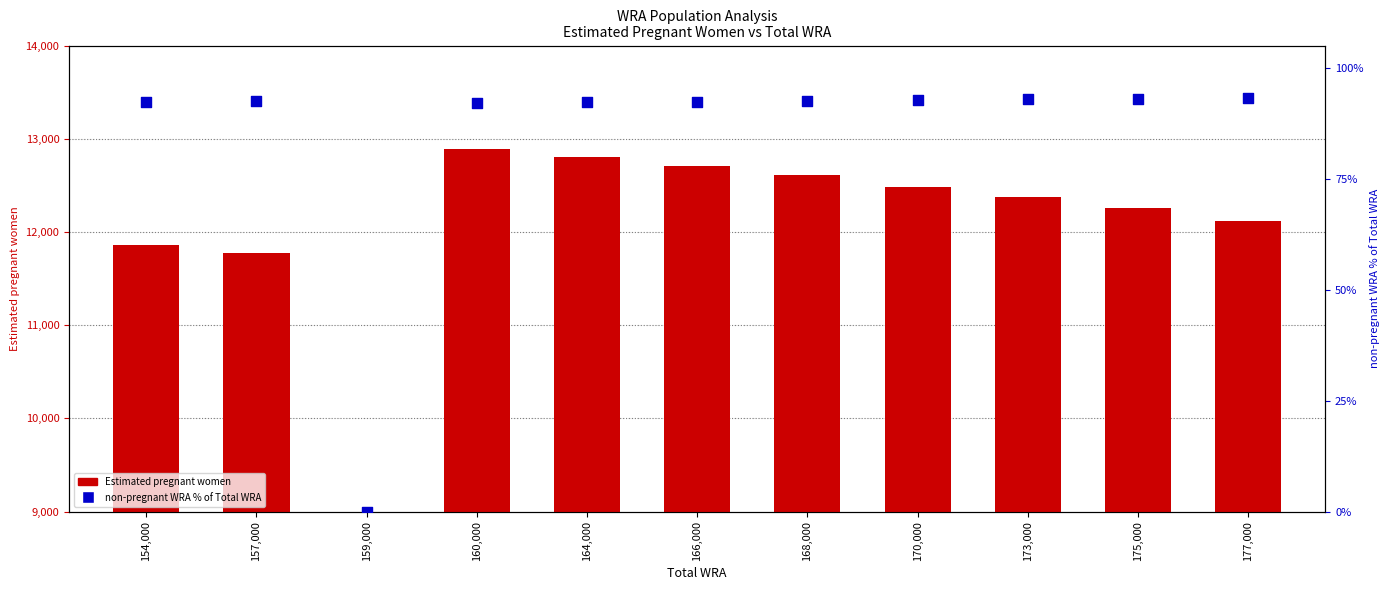

What is the total value across all series at 177,000?

12212.5